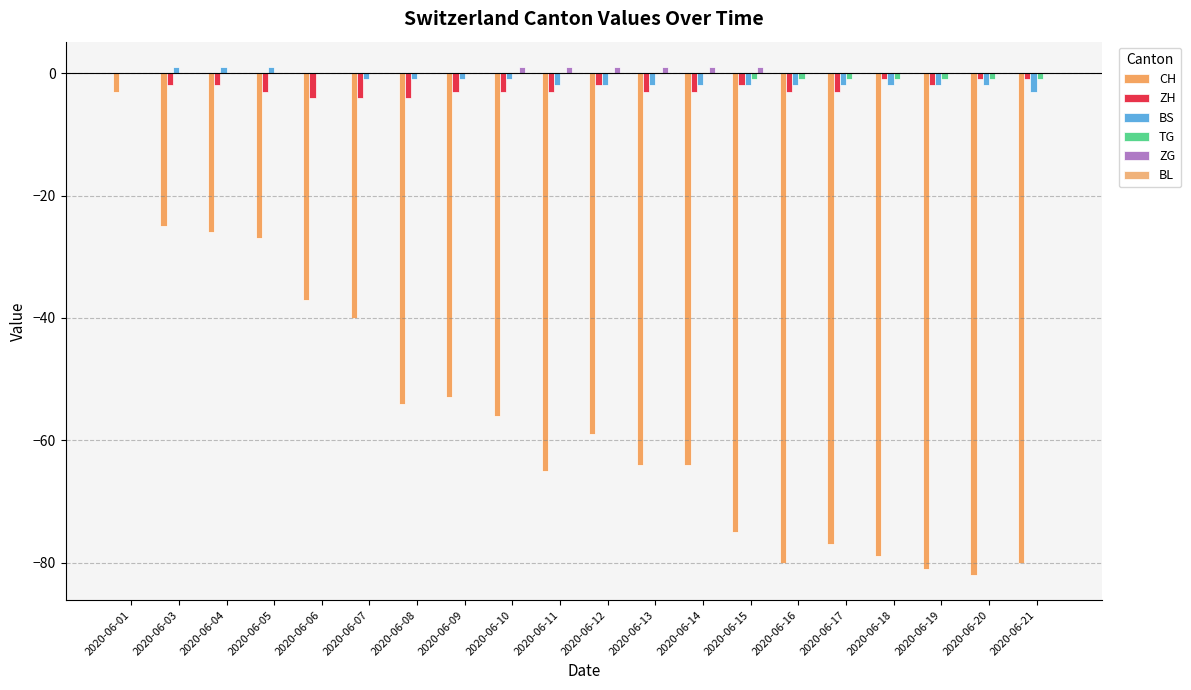

The TG series shows 0 at 2020-06-16. True or false?

False